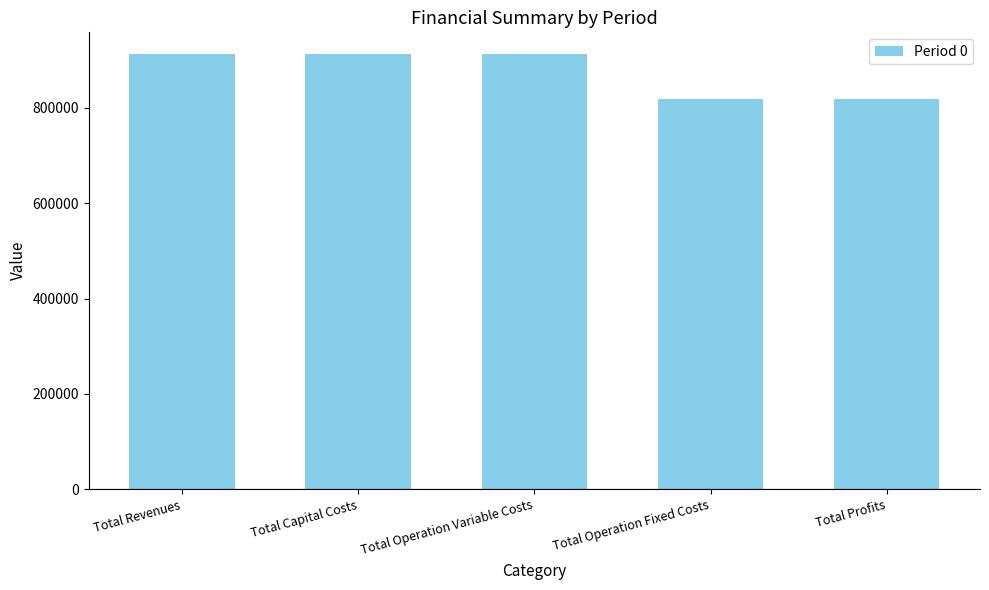

What is the difference between the values at Total Operation Variable Costs and Total Profits?

95217.2